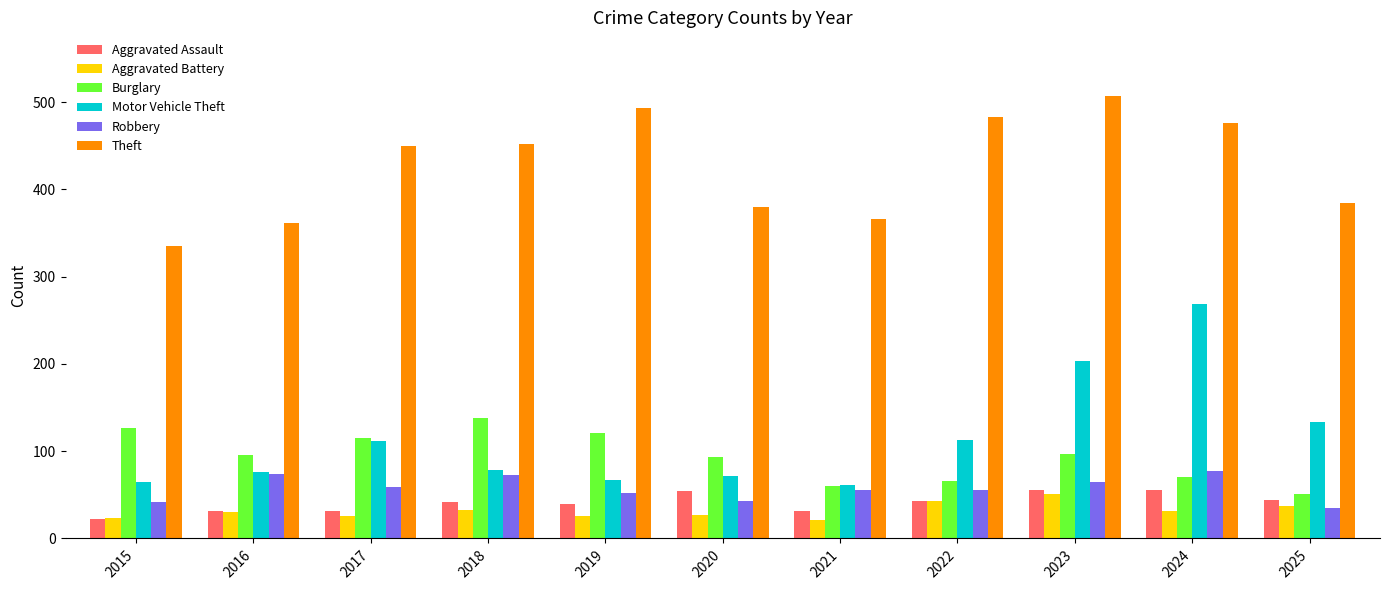

Which series has the largest total across all categories?

Theft